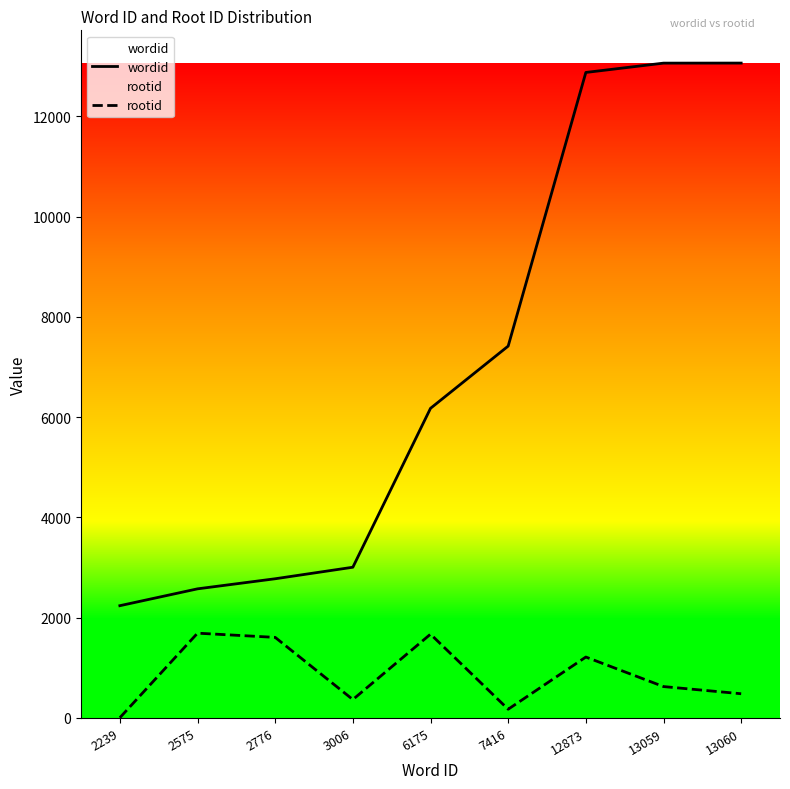

Where does the wordid series first go above 6175?

7416